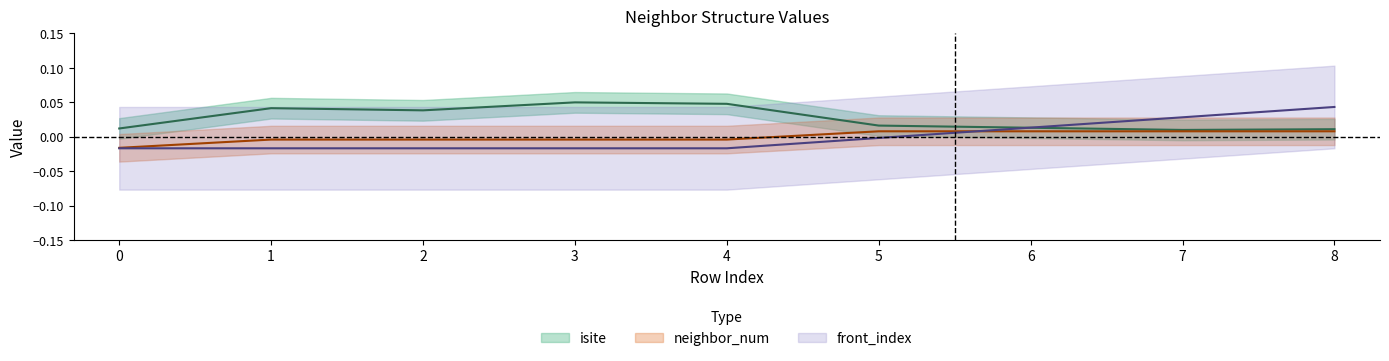

How many positive values does the front_index series have?

3